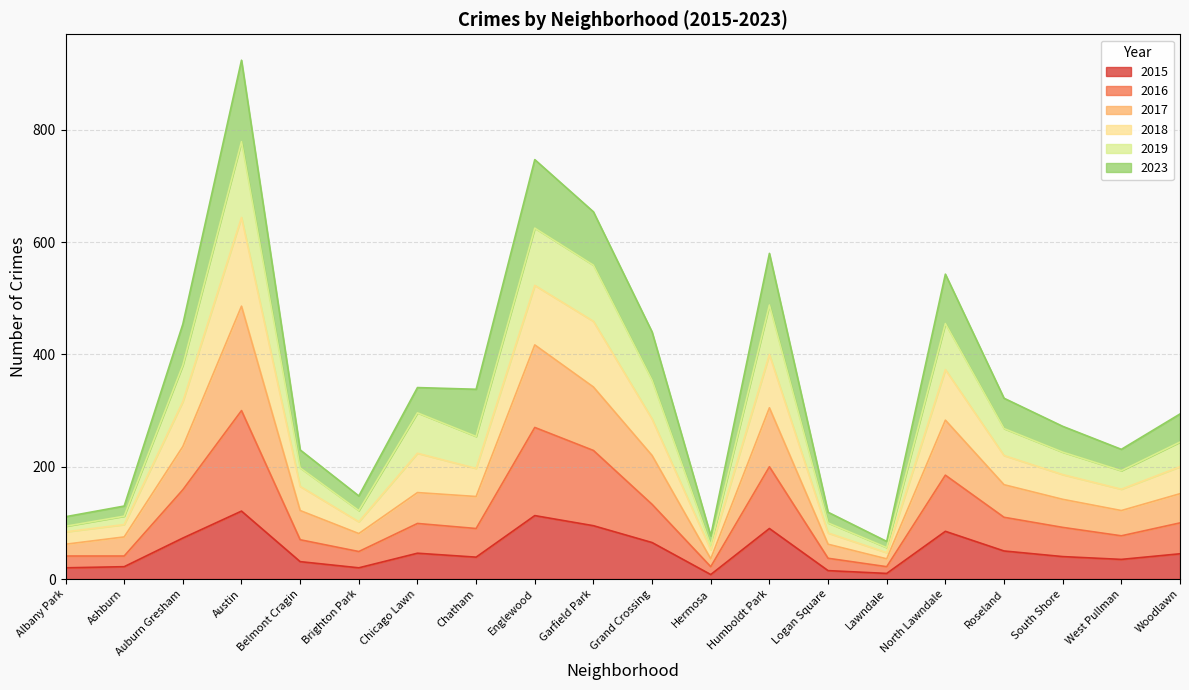

Is it true that 2019 equals 464 at Chatham?

False